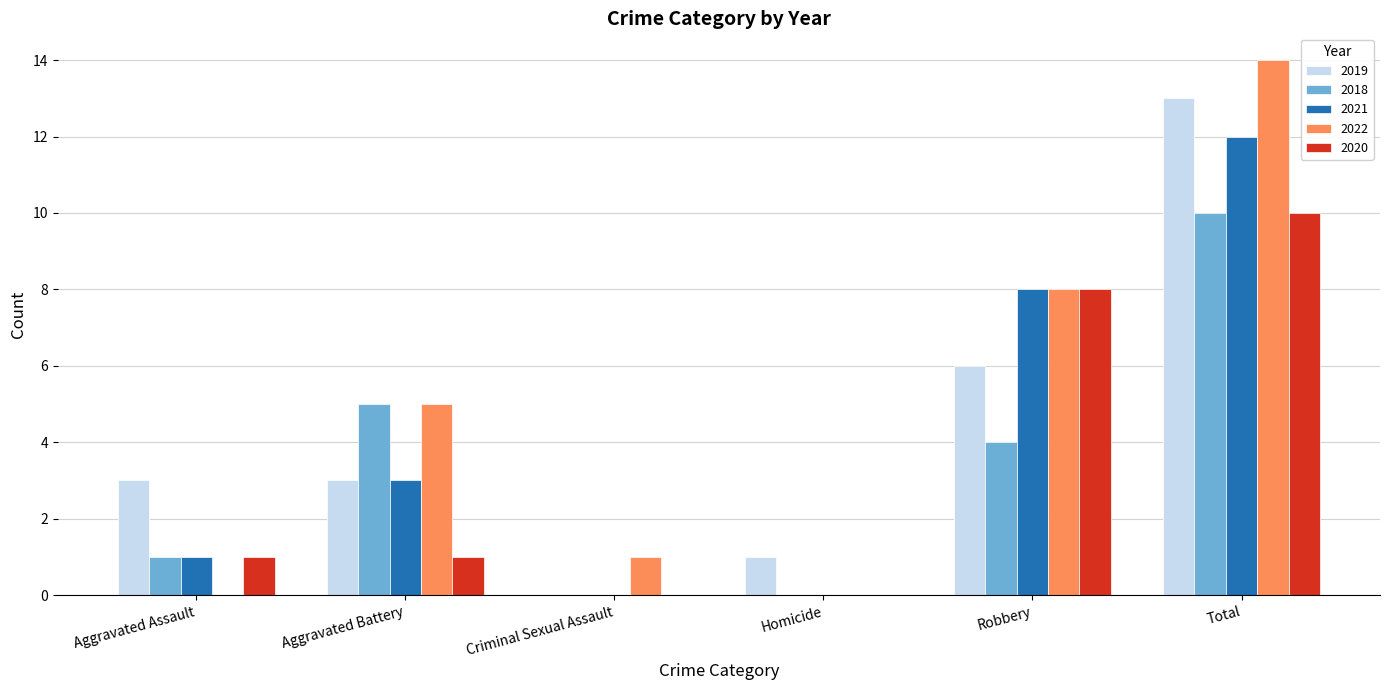

Between Homicide and Total, which series saw the biggest shift?

2022